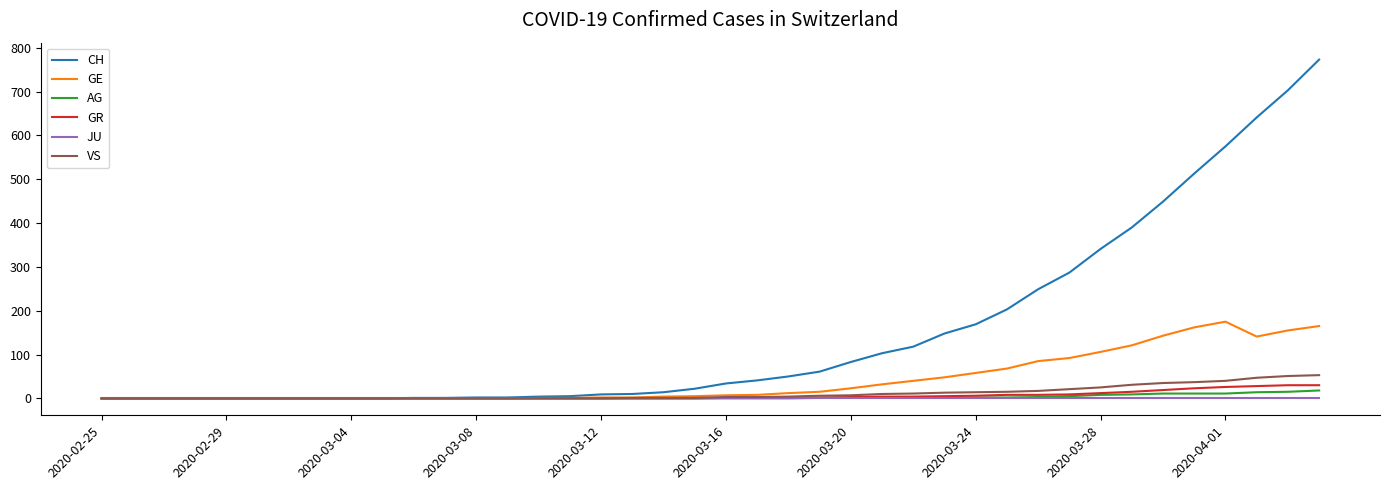

What is the average value of the GR series?

6